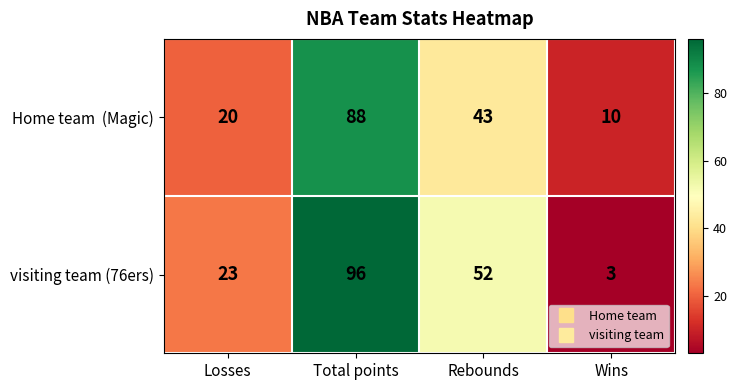

True or false: visiting team (76ers) has a value of 23 at Losses.

True